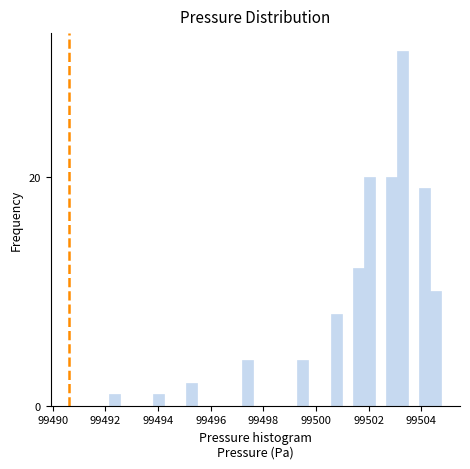

Read against the x-axis, roughly where is the centre of the tallest bar?

99503.2